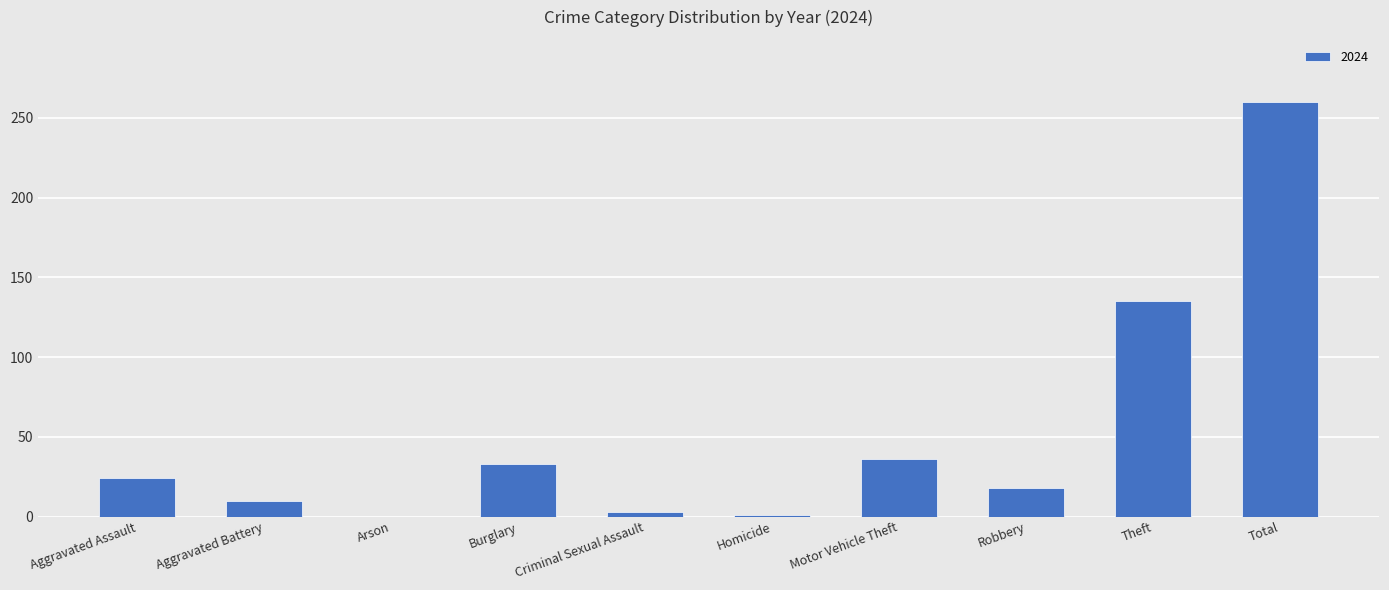

What is the maximum value shown in the chart?

260